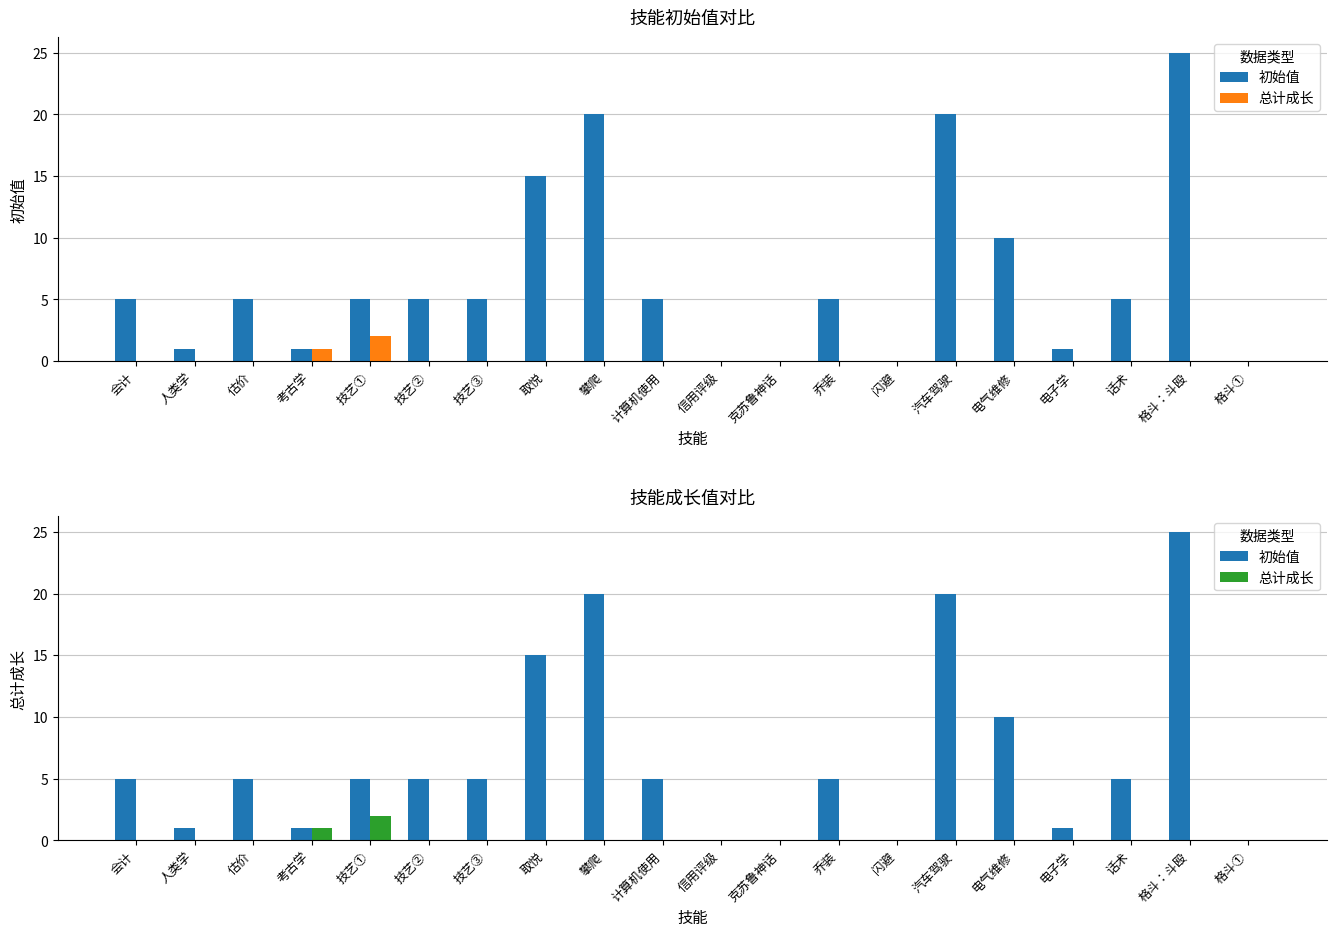

How many series are shown in this chart?

2